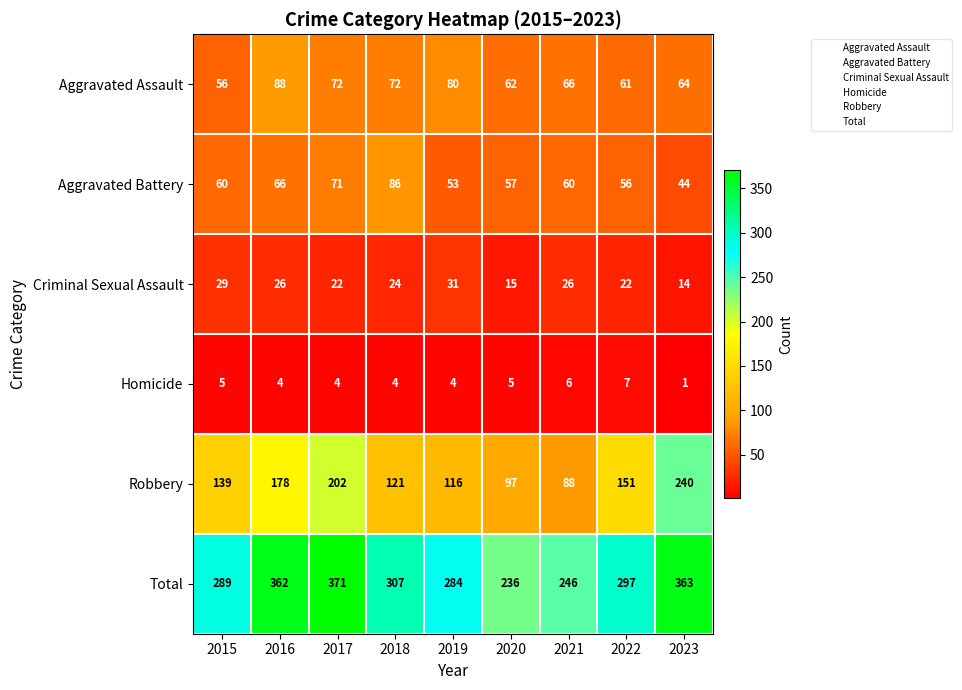

At which category does the chart reach its minimum across all series?

2023